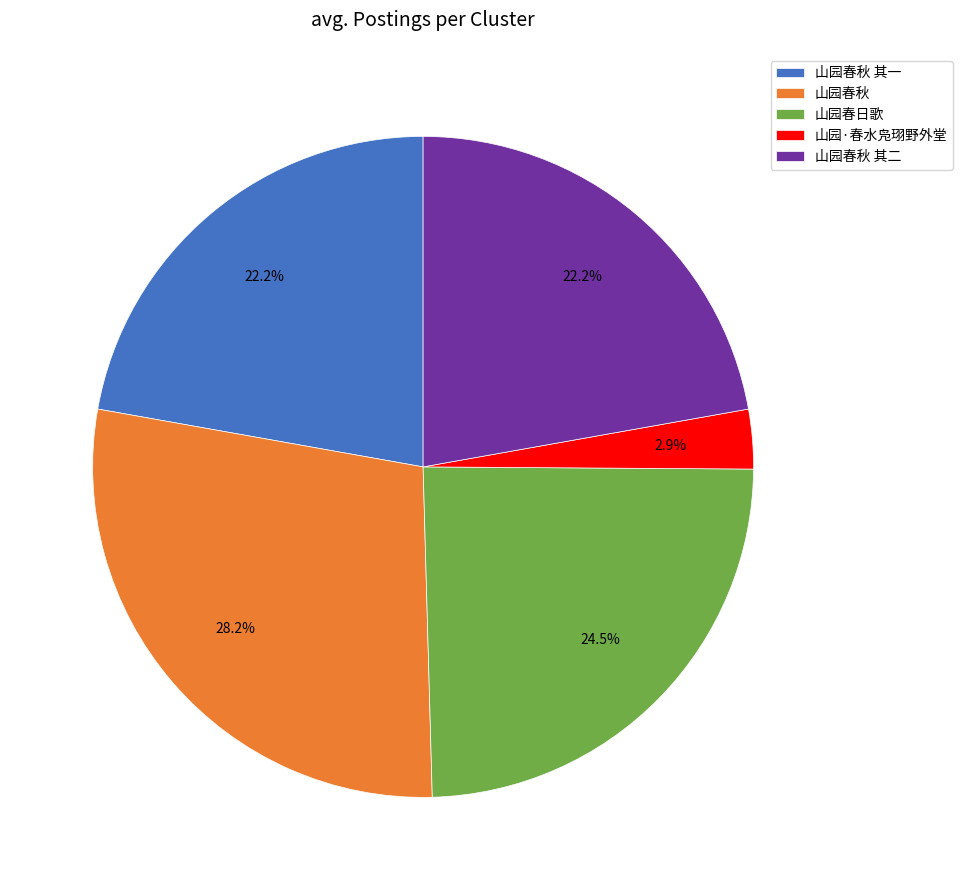

Does 山园春日歌 account for over 50% of the chart?

No